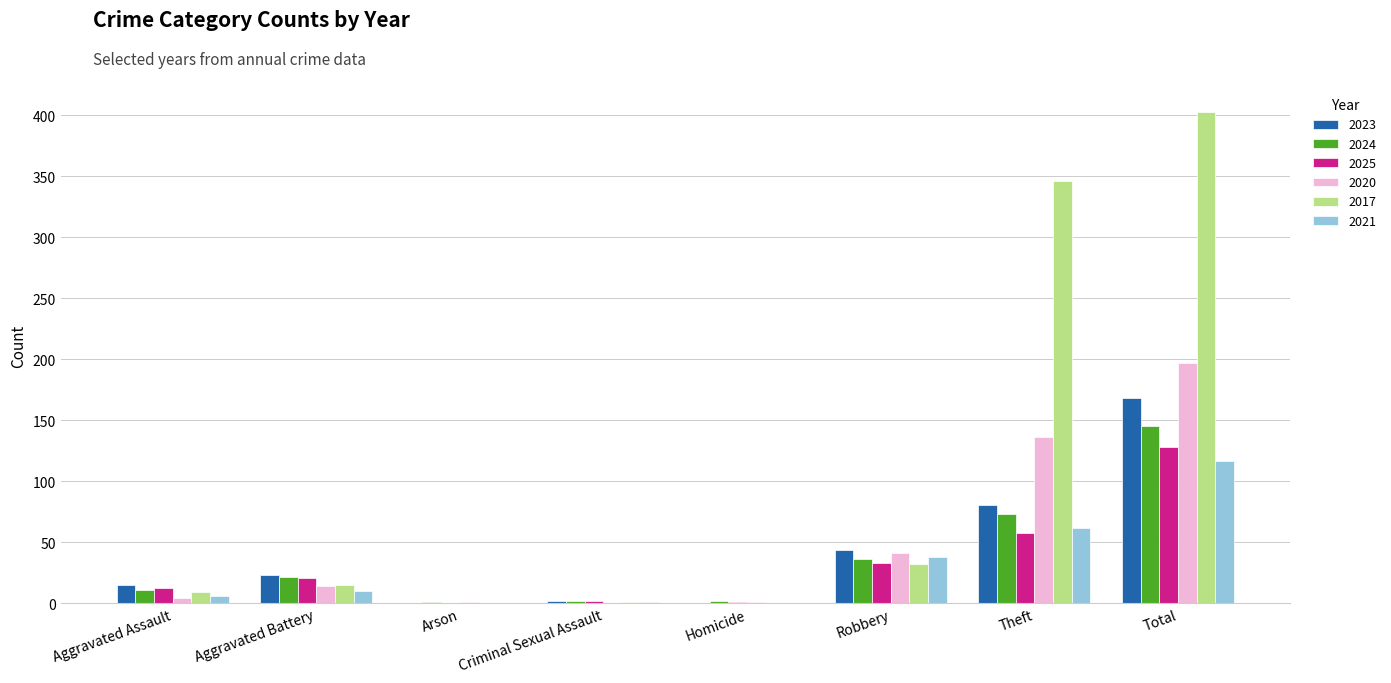

Is it true that 2020 equals 197 at Total?

True